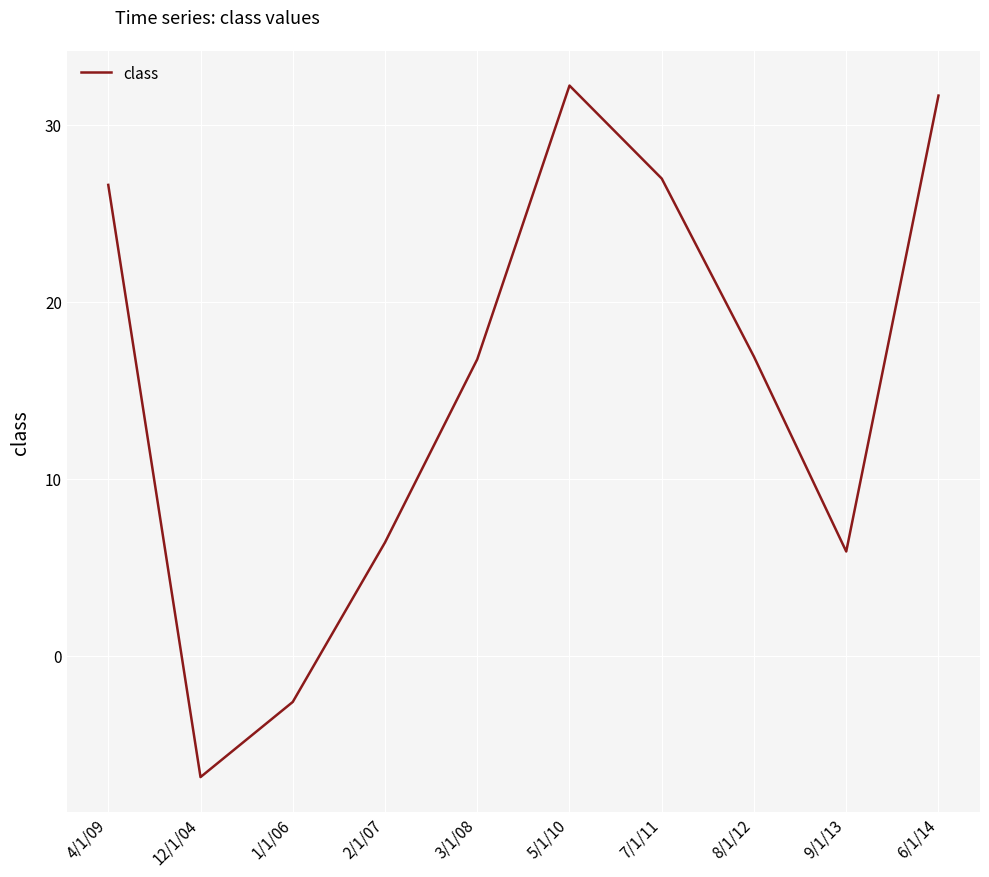

True or false: the data has more than 2 interior local peaks.

False